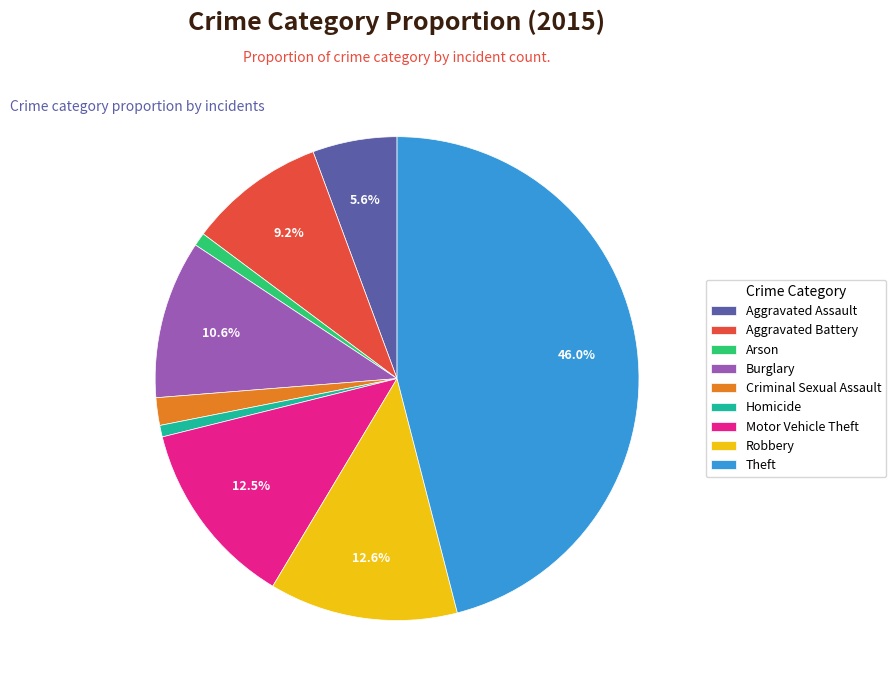

Combined, do Theft and Arson account for over 50%?

No